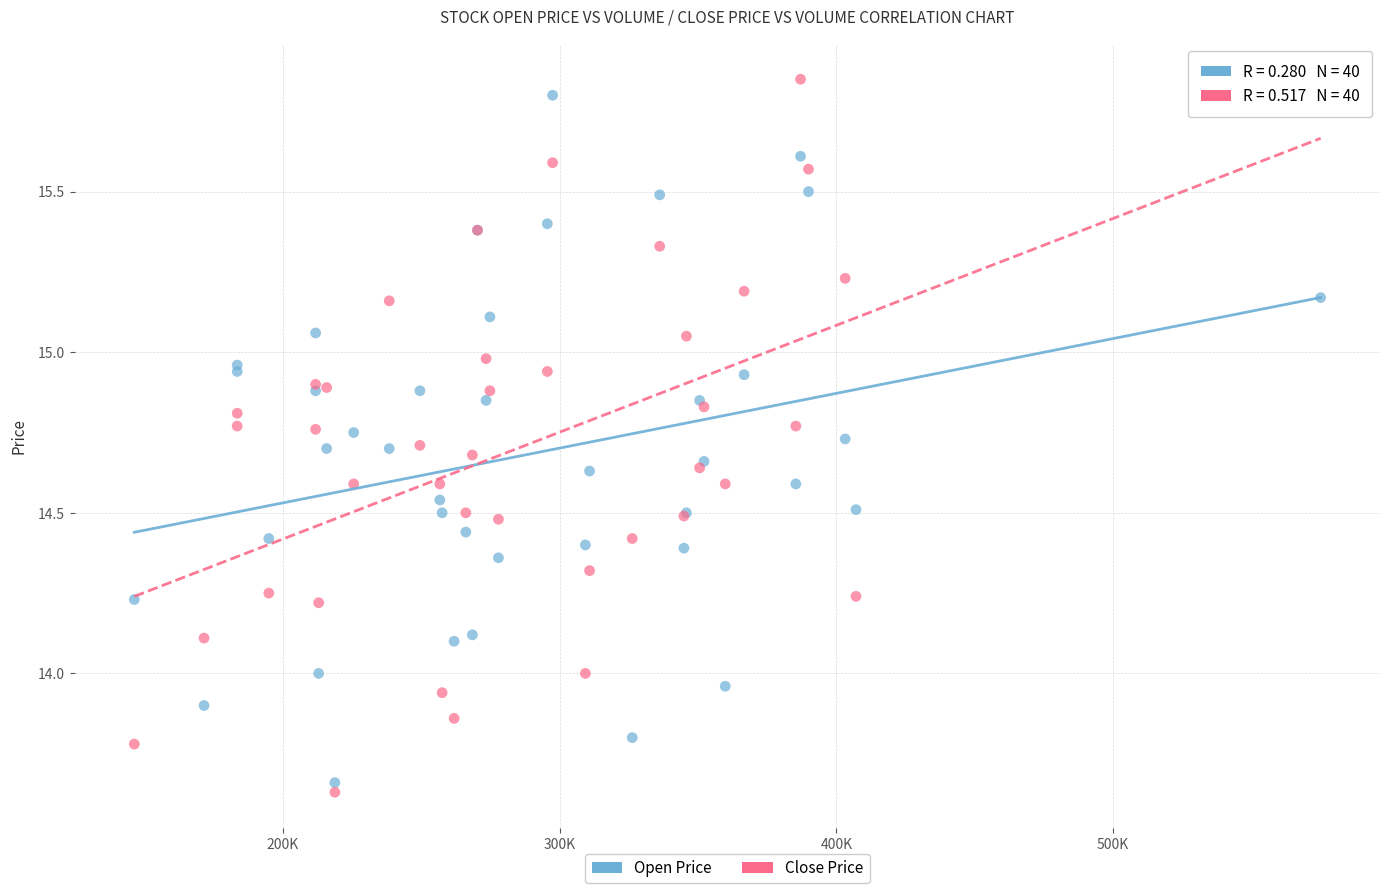

What are all the series names shown in the legend?

Open Price, Close Price